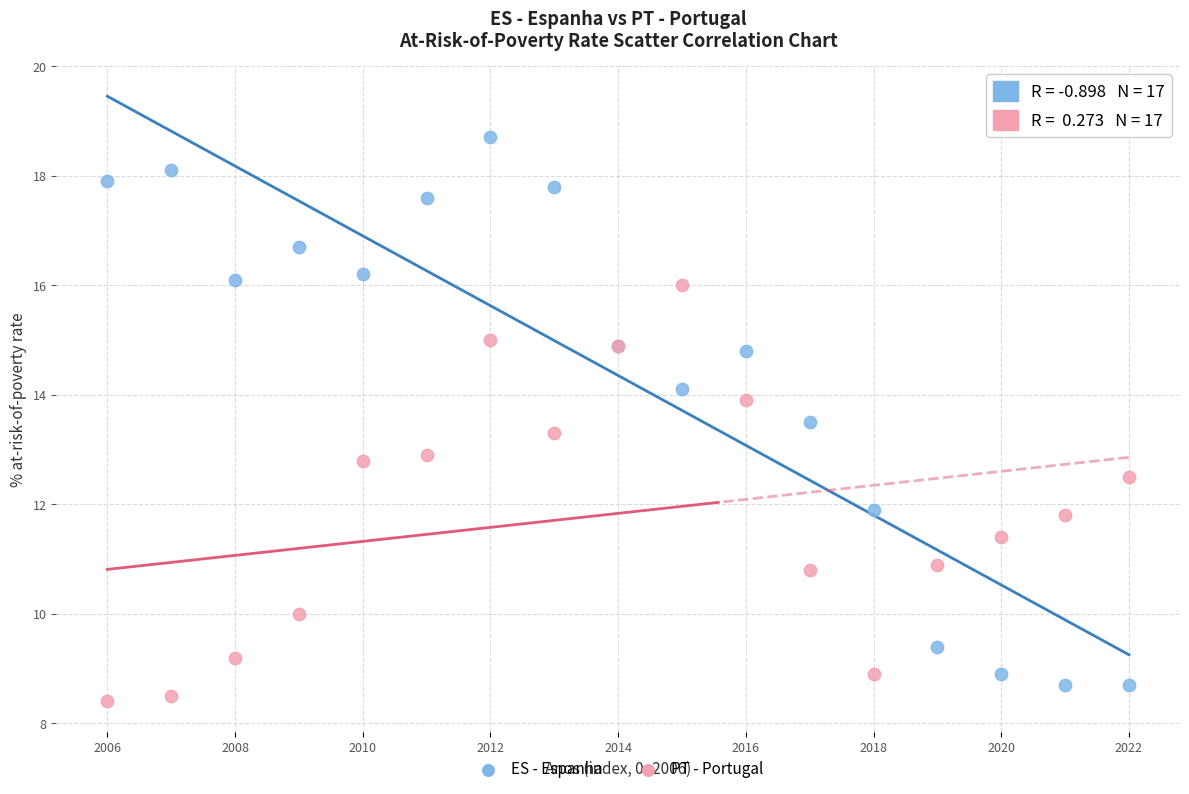

Which series contains the highest Y value?

ES - Espanha